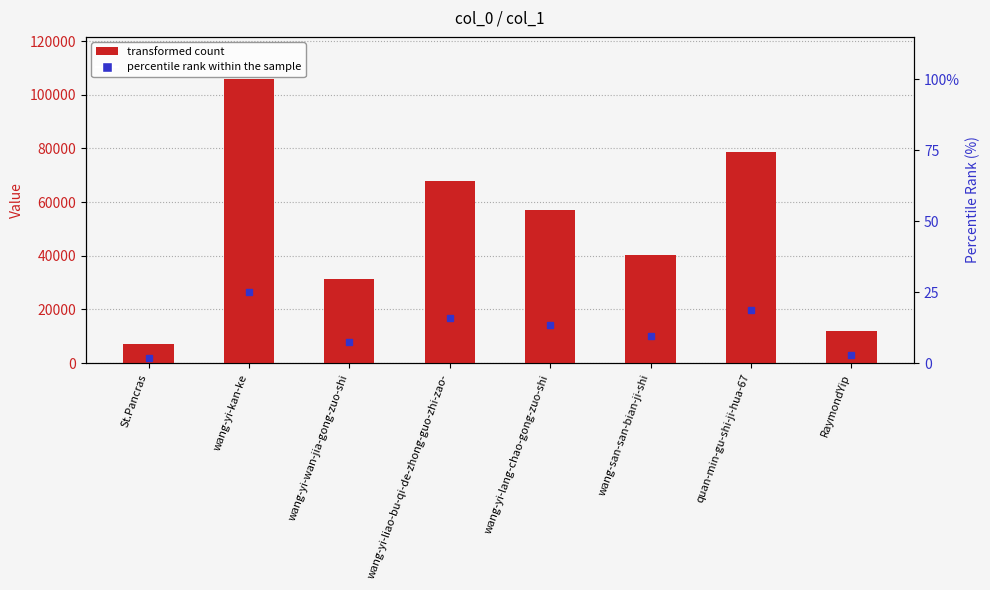

What is the difference between the values at wang-yi-liao-bu-qi-de-zhong-guo-zhi-zao- and wang-yi-kan-ke?

37966